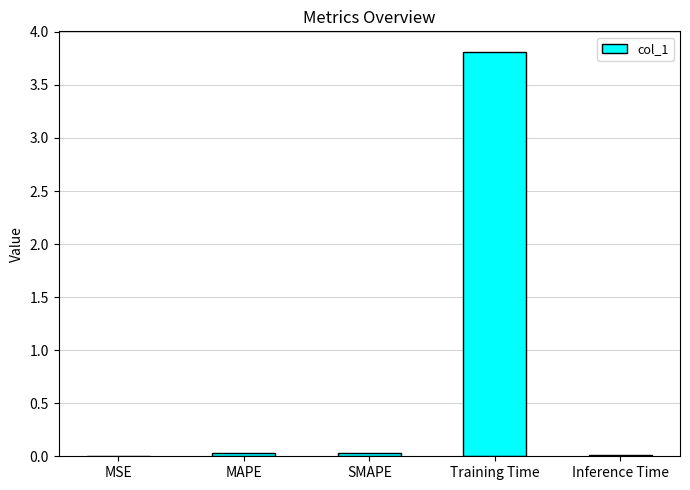

The chart shows a value of 0.0 at MSE. True or false?

True